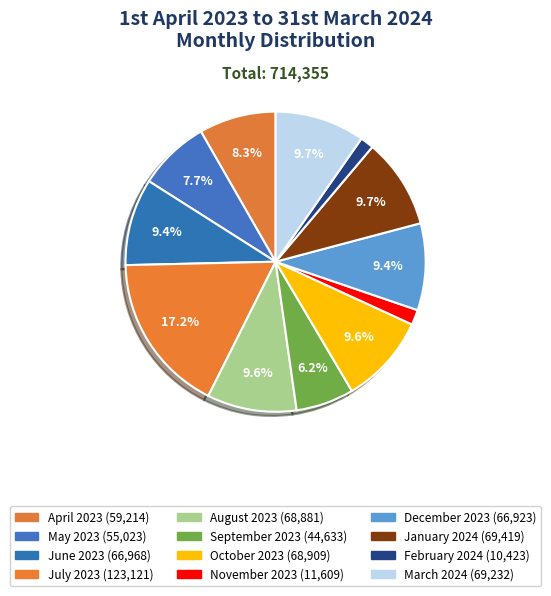

Count the number of slices in the pie.

12